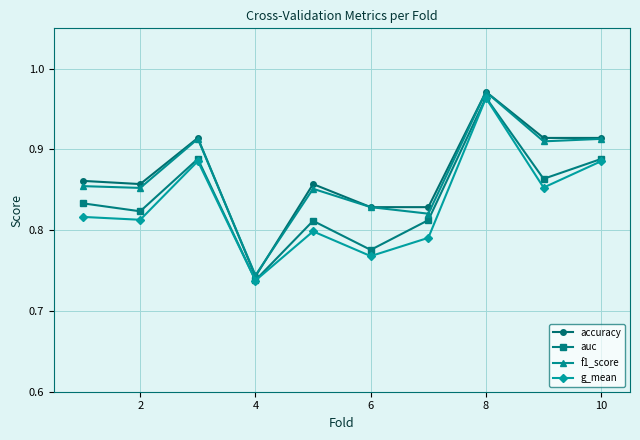

Which series has the widest spread of values?

accuracy